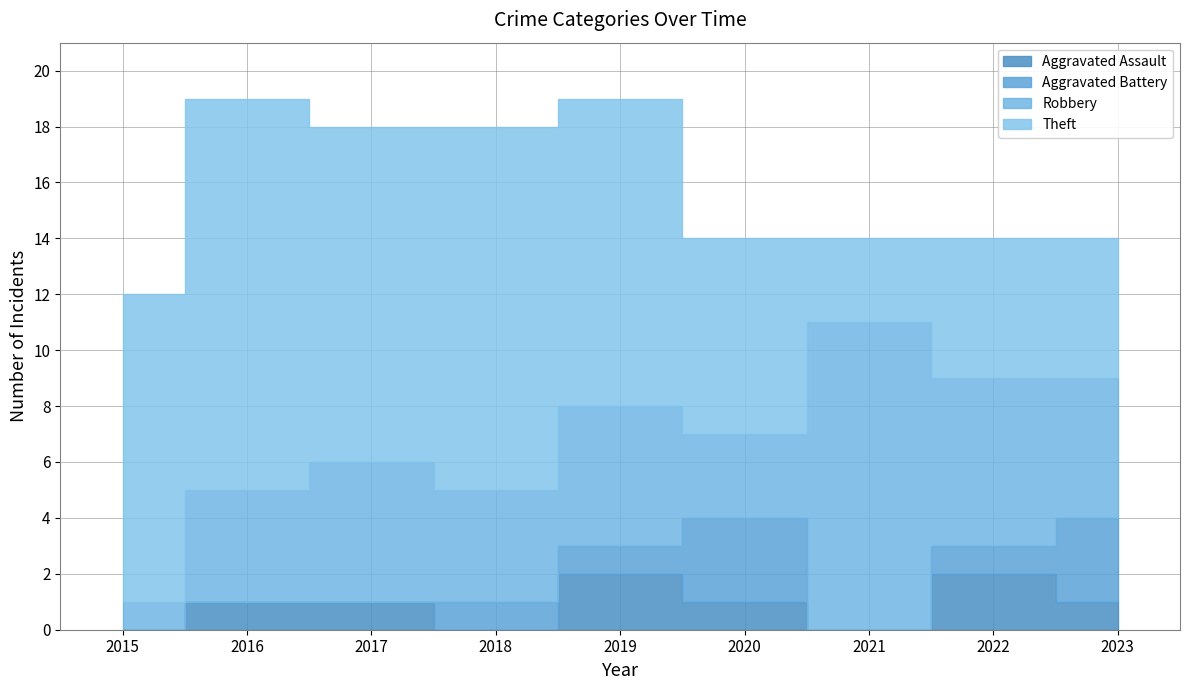

True or false: Robbery has a value of 11 at 2021.

True